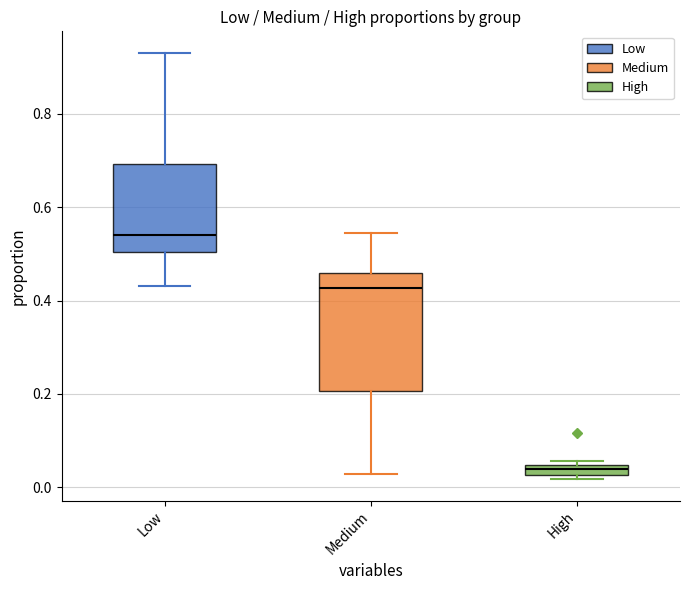

Which box is the tallest, from its lower edge to its upper edge?

Medium